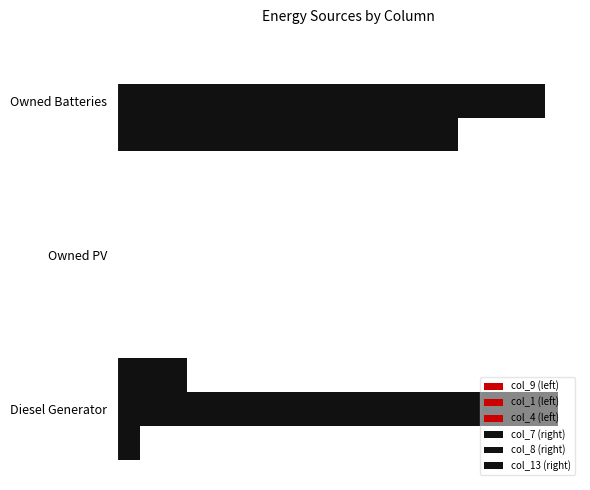

Reading left to right, what are all the values shown in this chart?

col_9 (left): 0=0.2	20=0.2	40=0.2
col_1 (left): 0=0.2	20=0.2	40=0.2
col_4 (left): 0=0.2	20=0.2	40=0.2
col_7 (right): 0=7.0	20=0.0	40=102.0
col_8 (right): 0=132.0	20=0.0	40=128.0
col_13 (right): 0=21.0	20=0.0	40=0.0